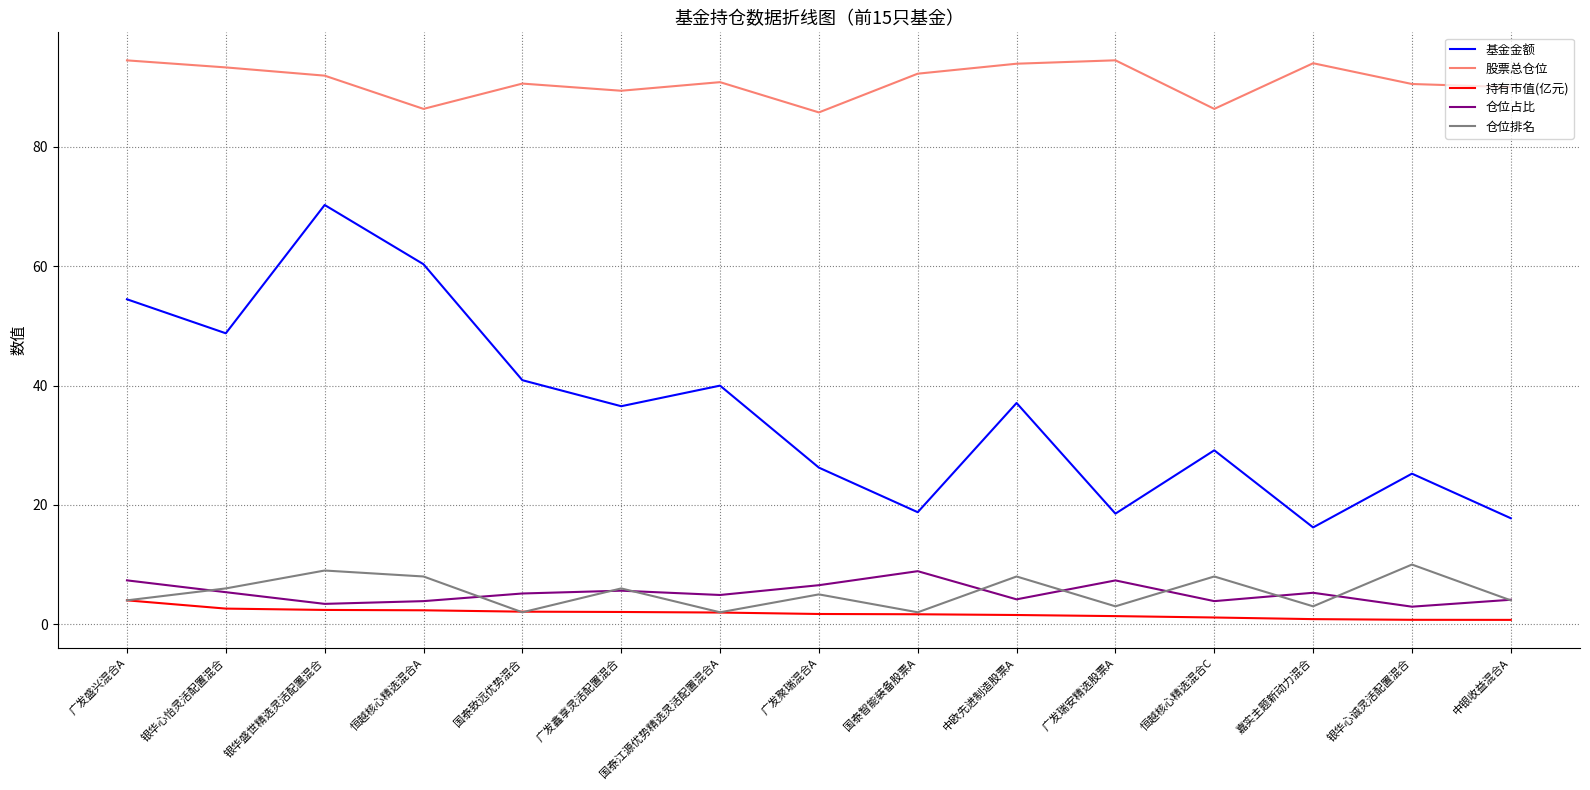

What are all the series names shown in the legend?

基金金额, 股票总仓位, 持有市值(亿元), 仓位占比, 仓位排名